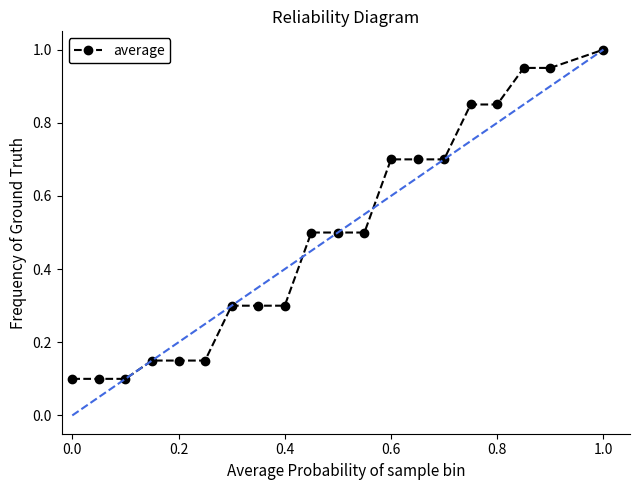

What is the average value?

0.5